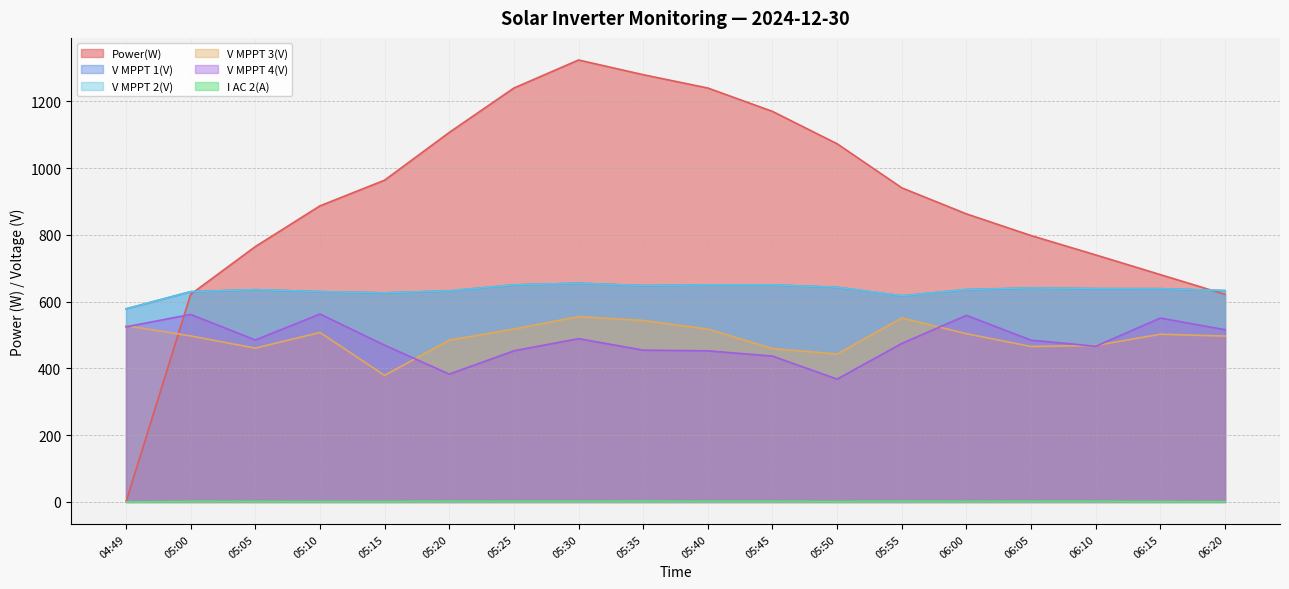

The V MPPT 3(V) series shows 468.9 at 06:10. True or false?

True